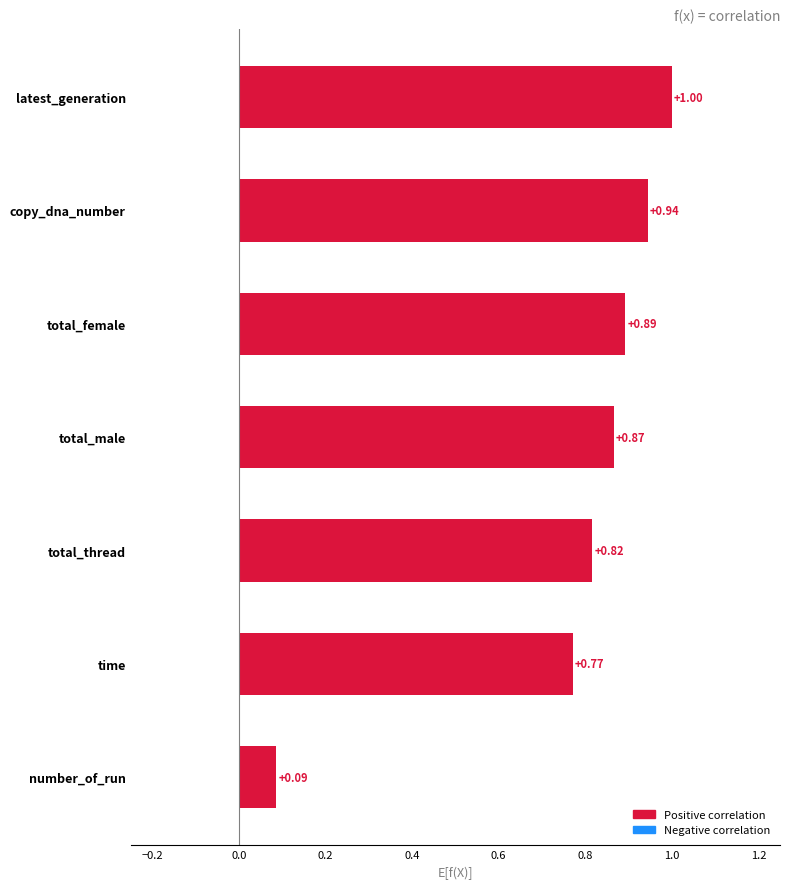

What is the difference between the second highest and minimum values in the time series?

0.9